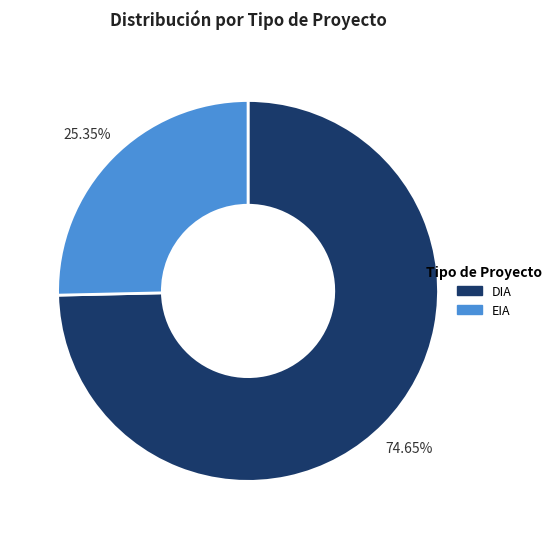

What is the total percentage of EIA and DIA?

100.0%